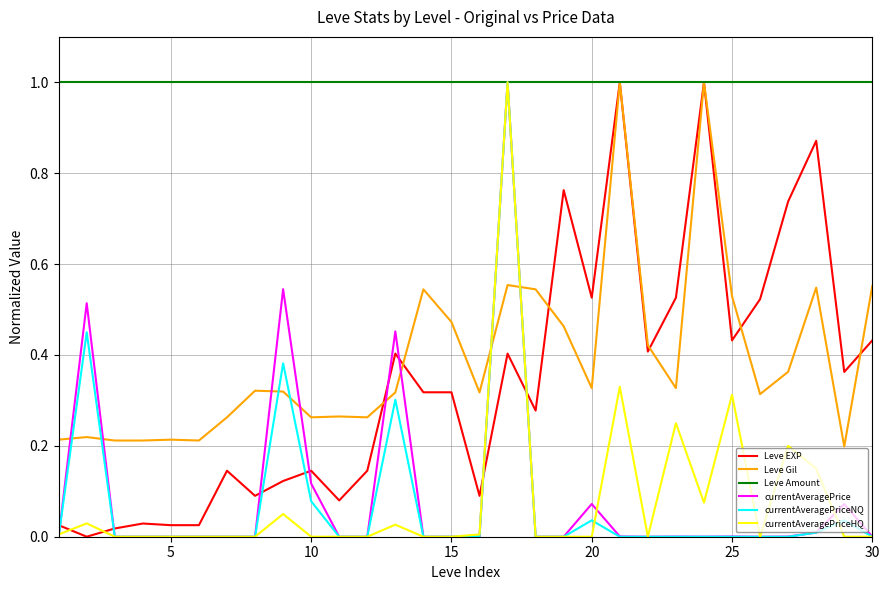

True or false: Leve EXP and currentAveragePriceHQ cross at least once.

True